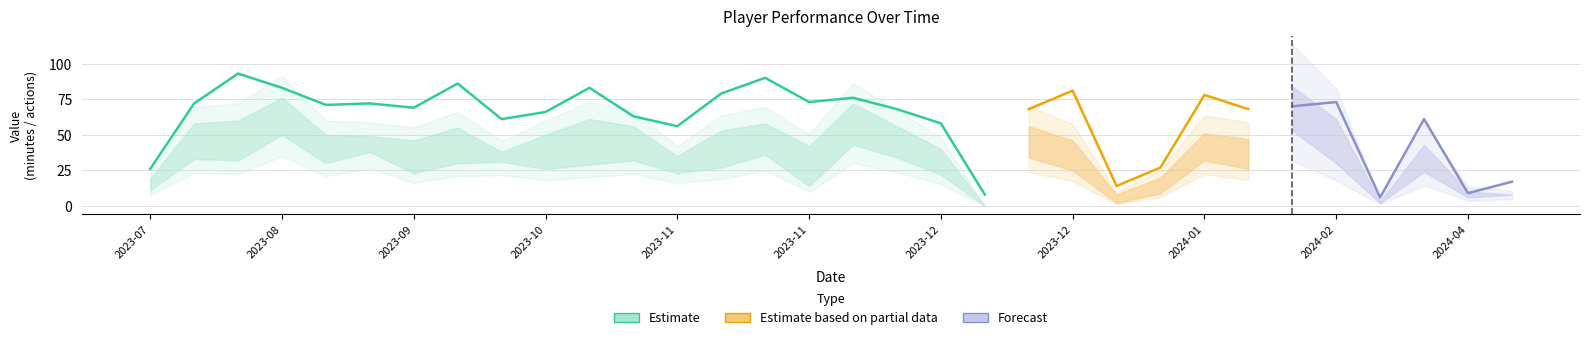

Reading right to left, what are all the values shown in this chart?

Minutes played: 2024-04-14=17.0	2024-04-07=9.0	2024-03-10=61.0	2024-03-03=6.0	2024-02-04=73.0	2024-01-30=70.0	2024-01-27=68.0	2024-01-20=78.0	2024-01-16=27.0	2023-12-26=14.0	2023-12-22=81.0	2023-12-17=68.0	2023-12-14=8.0	2023-12-10=58.0	2023-12-03=68.0	2023-11-30=76.0	2023-11-26=73.0	2023-11-12=90.0	2023-11-09=79.0	2023-11-05=56.0	2023-10-29=63.0	2023-10-26=83.0	2023-10-08=66.0	2023-10-05=61.0	2023-10-01=86.0	2023-09-28=69.0	2023-09-24=72.0	2023-09-16=71.0	2023-08-31=83.0	2023-08-24=93.0	2023-08-13=72.0	2023-07-08=26.0
Total actions: 2024-04-14=8.0	2024-04-07=10.0	2024-03-10=43.0	2024-03-03=3.0	2024-02-04=61.0	2024-01-30=84.0	2024-01-27=47.0	2024-01-20=51.0	2024-01-16=20.0	2023-12-26=8.0	2023-12-22=46.0	2023-12-17=56.0	2023-12-14=0.0	2023-12-10=40.0	2023-12-03=56.0	2023-11-30=72.0	2023-11-26=42.0	2023-11-12=58.0	2023-11-09=53.0	2023-11-05=35.0	2023-10-29=56.0	2023-10-26=61.0	2023-10-08=50.0	2023-10-05=38.0	2023-10-01=55.0	2023-09-28=46.0	2023-09-24=49.0	2023-09-16=50.0	2023-08-31=76.0	2023-08-24=60.0	2023-08-13=58.0	2023-07-08=19.0
Successful actions: 2024-04-14=8.0	2024-04-07=6.0	2024-03-10=24.0	2024-03-03=2.0	2024-02-04=30.0	2024-01-30=53.0	2024-01-27=26.0	2024-01-20=32.0	2024-01-16=9.0	2023-12-26=2.0	2023-12-22=25.0	2023-12-17=34.0	2023-12-14=0.0	2023-12-10=22.0	2023-12-03=34.0	2023-11-30=43.0	2023-11-26=14.0	2023-11-12=36.0	2023-11-09=27.0	2023-11-05=23.0	2023-10-29=32.0	2023-10-26=29.0	2023-10-08=26.0	2023-10-05=31.0	2023-10-01=30.0	2023-09-28=23.0	2023-09-24=38.0	2023-09-16=30.0	2023-08-31=50.0	2023-08-24=32.0	2023-08-13=33.0	2023-07-08=11.0
Passes accurate: 2024-04-14=6.0	2024-04-07=2.0	2024-03-10=16.0	2024-03-03=1.0	2024-02-04=18.0	2024-01-30=35.0	2024-01-27=20.0	2024-01-20=21.0	2024-01-16=5.0	2023-12-26=0.0	2023-12-22=16.0	2023-12-17=26.0	2023-12-14=0.0	2023-12-10=15.0	2023-12-03=26.0	2023-11-30=31.0	2023-11-26=9.0	2023-11-12=26.0	2023-11-09=17.0	2023-11-05=16.0	2023-10-29=23.0	2023-10-26=15.0	2023-10-08=19.0	2023-10-05=20.0	2023-10-01=21.0	2023-09-28=14.0	2023-09-24=28.0	2023-09-16=25.0	2023-08-31=33.0	2023-08-24=19.0	2023-08-13=20.0	2023-07-08=10.0
xG x10: 2024-04-14=2.5	2024-04-07=0.0	2024-03-10=2.6	2024-03-03=0.0	2024-02-04=0.0	2024-01-30=7.2	2024-01-27=2.4	2024-01-20=0.0	2024-01-16=0.8	2023-12-26=0.0	2023-12-22=8.7	2023-12-17=0.4	2023-12-14=0.0	2023-12-10=0.0	2023-12-03=4.1	2023-11-30=4.1	2023-11-26=1.5	2023-11-12=0.2	2023-11-09=1.8	2023-11-05=0.0	2023-10-29=0.9	2023-10-26=1.4	2023-10-08=4.9	2023-10-05=0.0	2023-10-01=2.7	2023-09-28=2.1	2023-09-24=0.0	2023-09-16=2.2	2023-08-31=1.1	2023-08-24=2.4	2023-08-13=6.6	2023-07-08=0.0